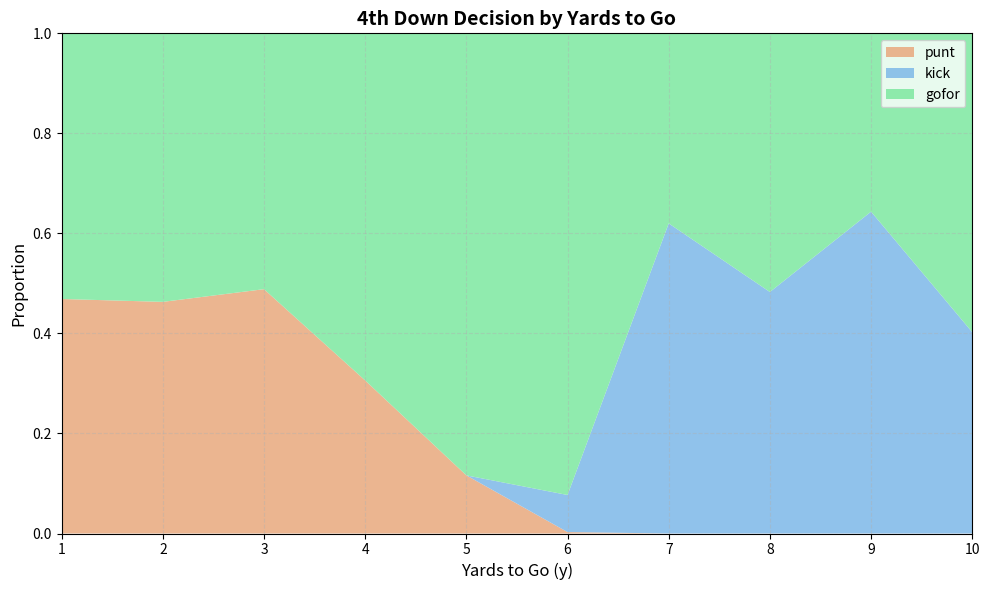

What is the total value across all series at 1?

1.0